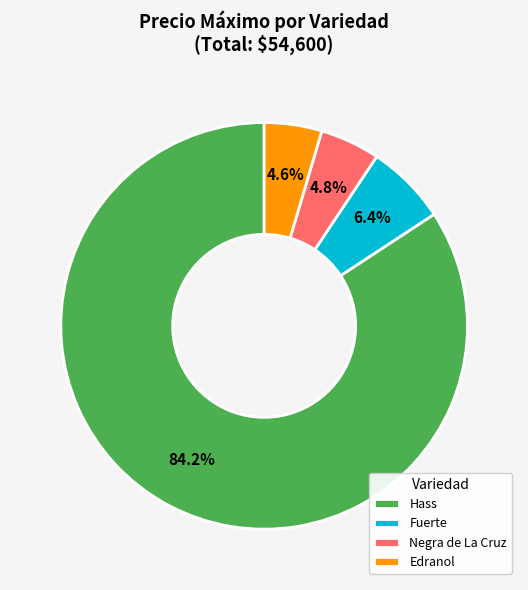

How many segments does this pie chart have?

4